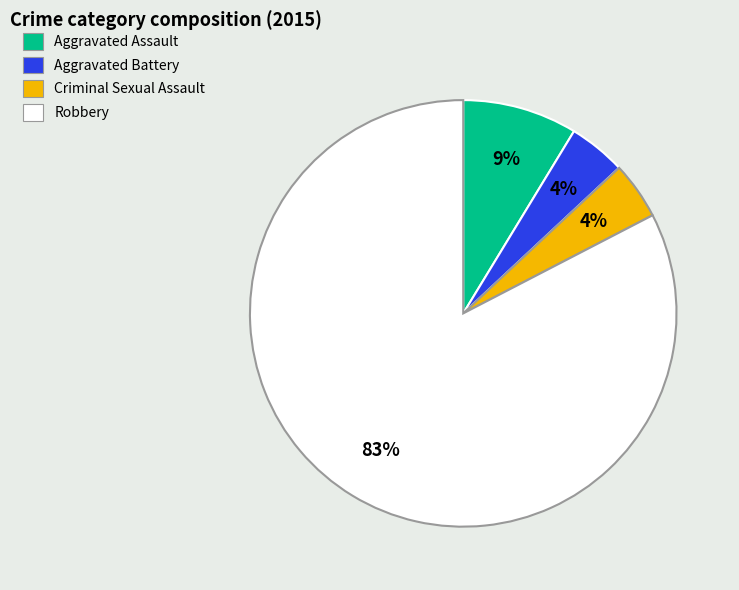

What is the largest slice in the pie chart?

Robbery